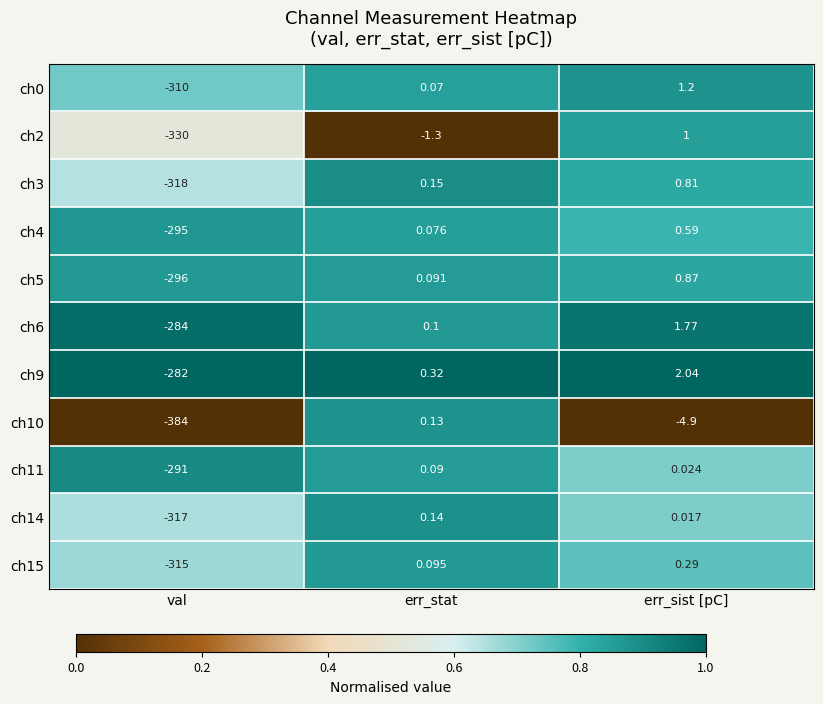

Which category has the lowest value in the ch9 series?

val